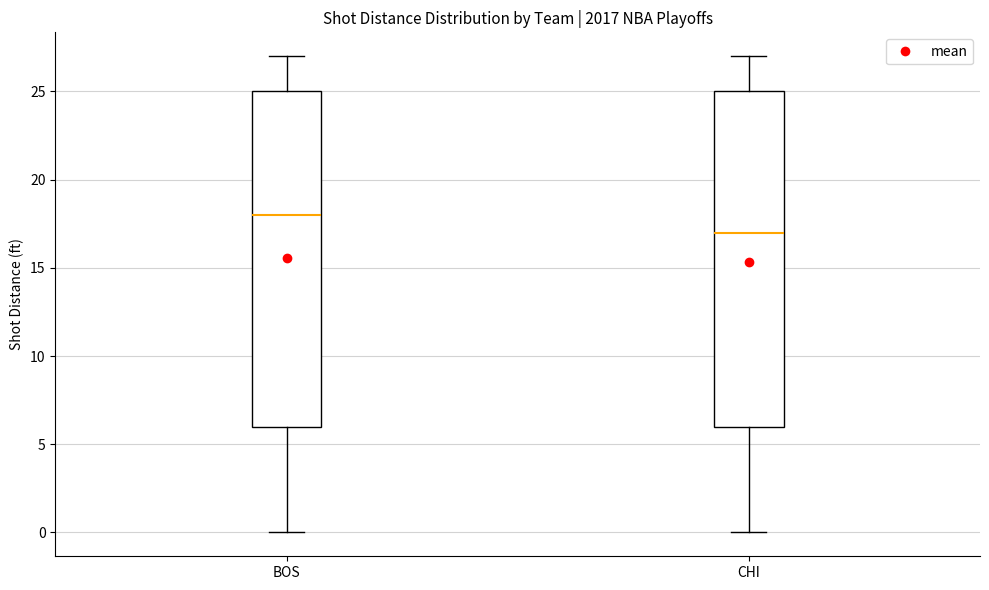

Where is the lower edge of the box for CHI on the y-axis? The values are not printed on the chart, so give them approximately, as read against the axis.

6